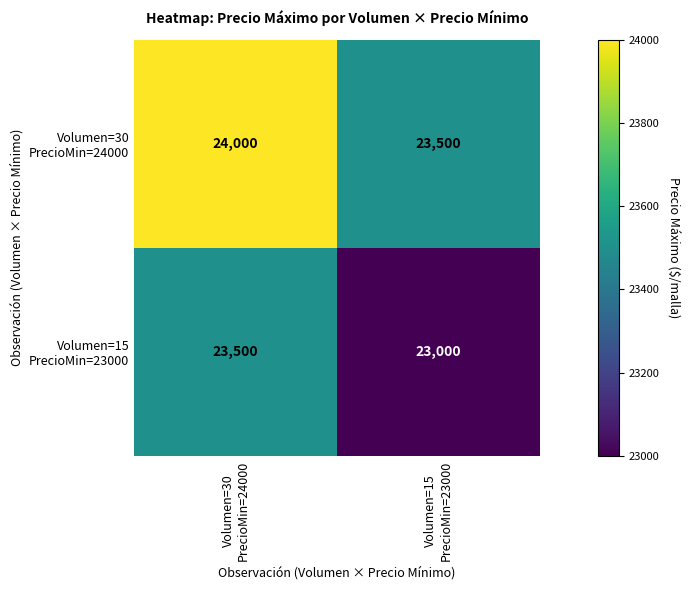

How many series are shown in this chart?

2